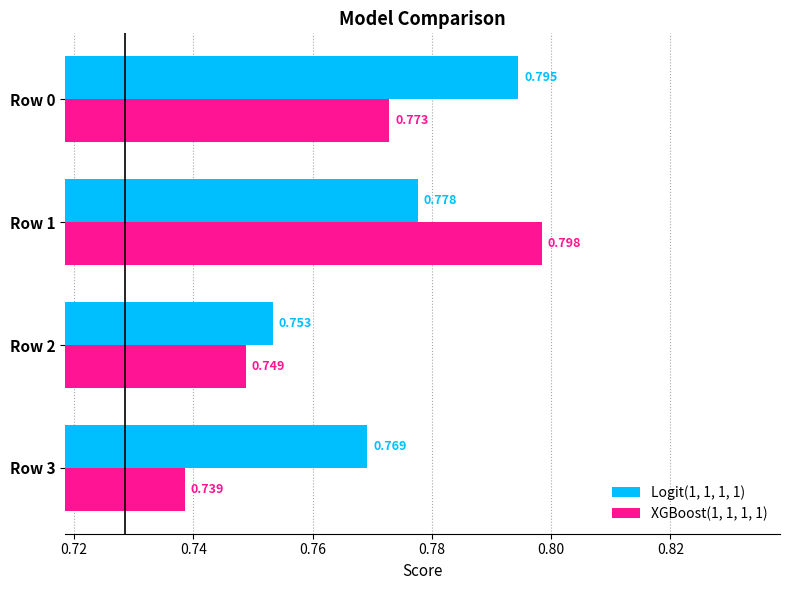

Rank the series by their maximum value, from highest to lowest.

XGBoost(1, 1, 1, 1), Logit(1, 1, 1, 1)